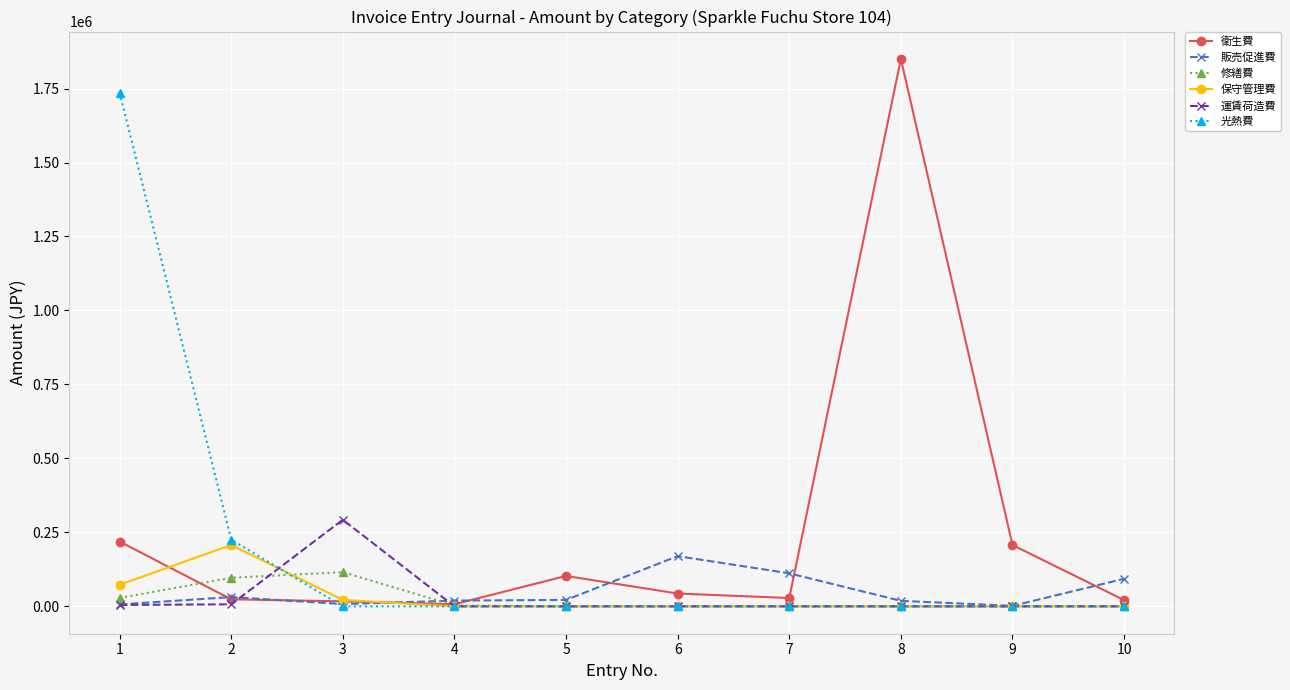

Where is 保守管理費 nearest to the value 103680?

1